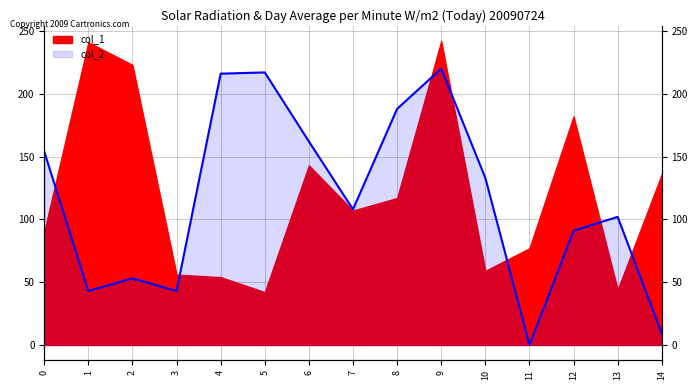

Where is the data nearest to the value 110?

7